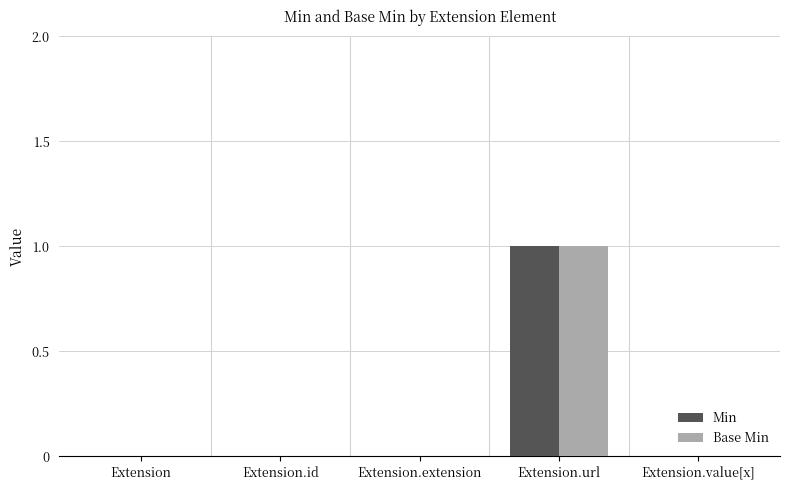

What is the sum of all Base Min values?

1